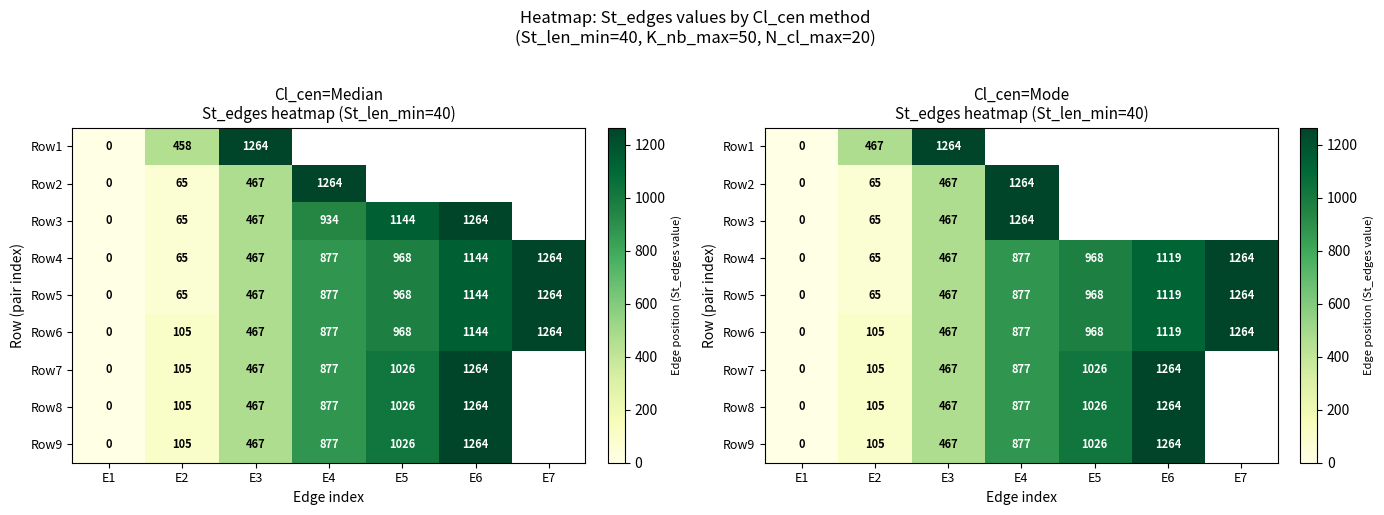

Where does the Row5 series first go above 877?

E5